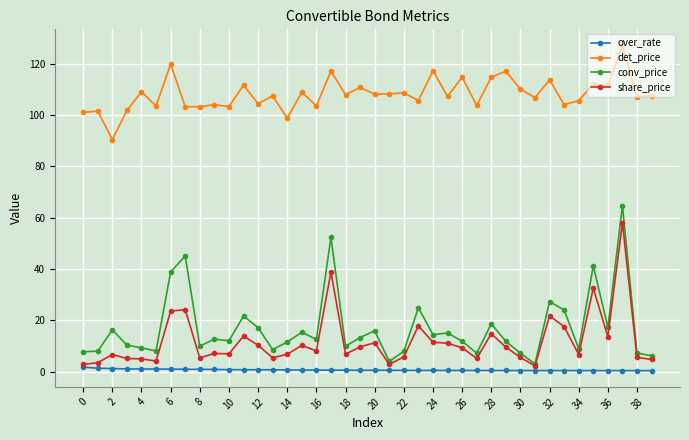

Rank the series by their maximum value, from highest to lowest.

det_price, conv_price, share_price, over_rate